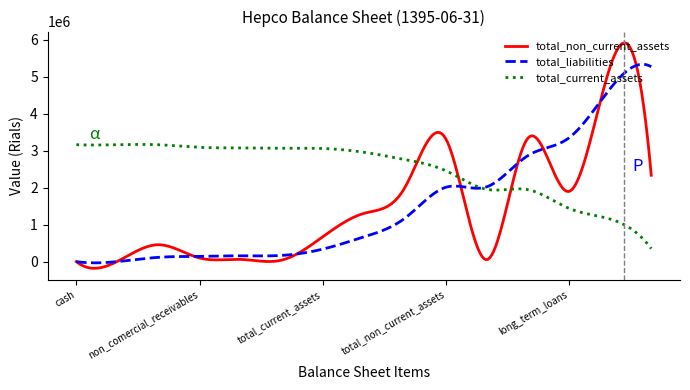

At how many categories does at least one series exceed 1662272?

300